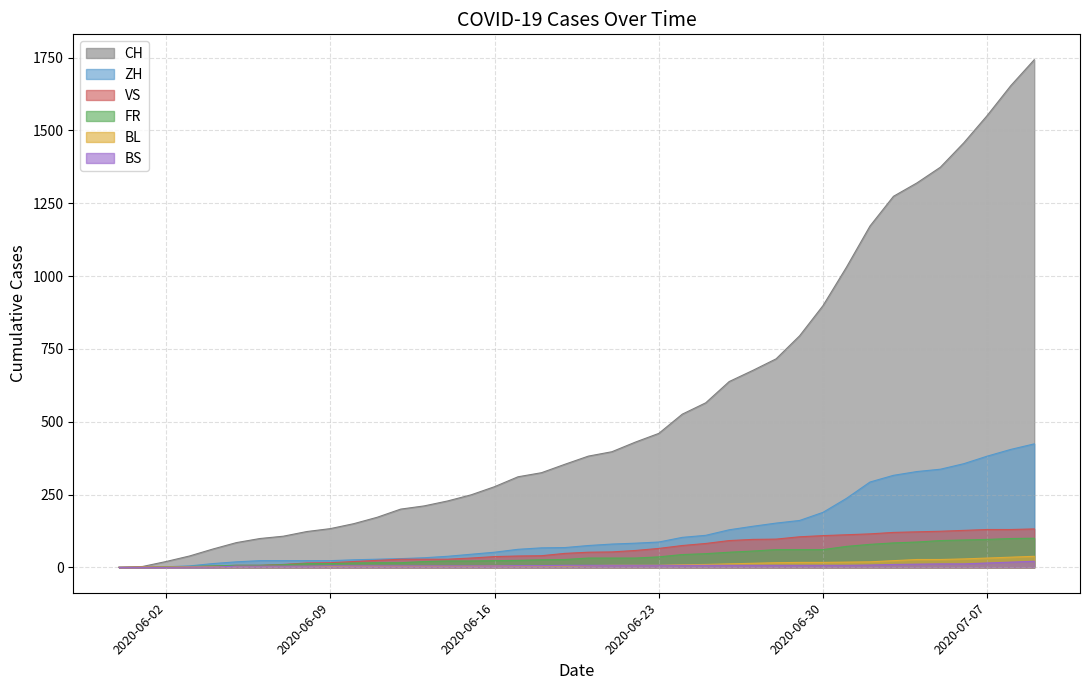

How many lines are shown in the chart?

6